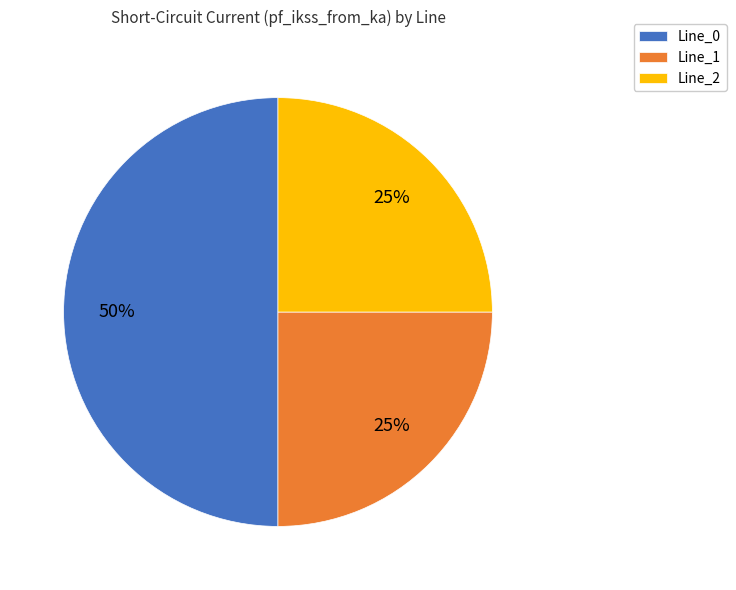

Do Line_0 and Line_2 together represent more than half of the pie?

Yes